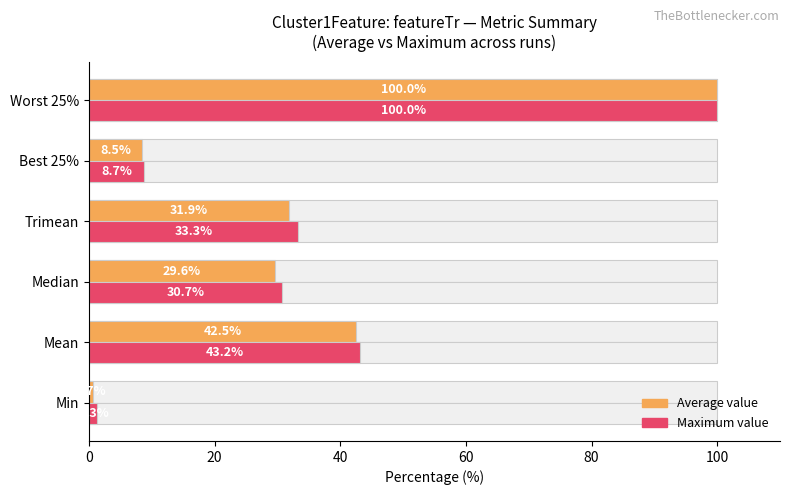

Between Mean and Median, which is larger?

Mean